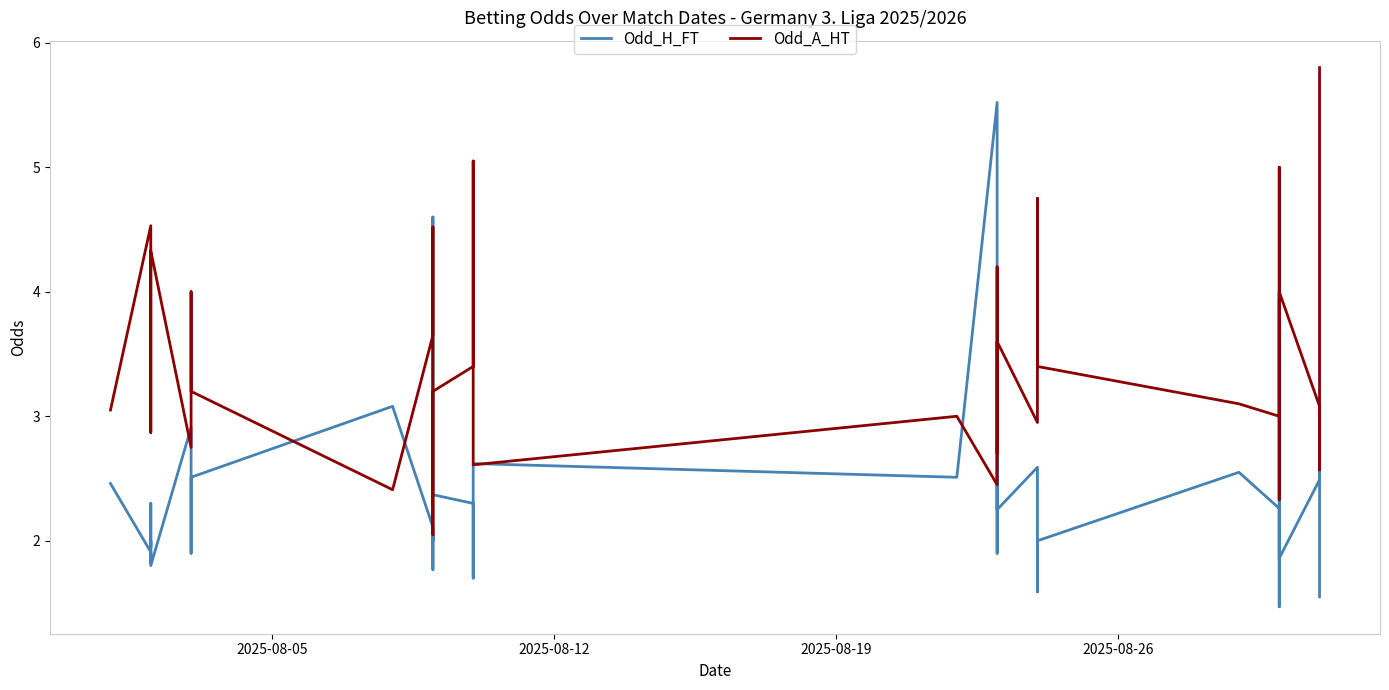

How many intersections are there between Odd_H_FT and Odd_A_HT?

14